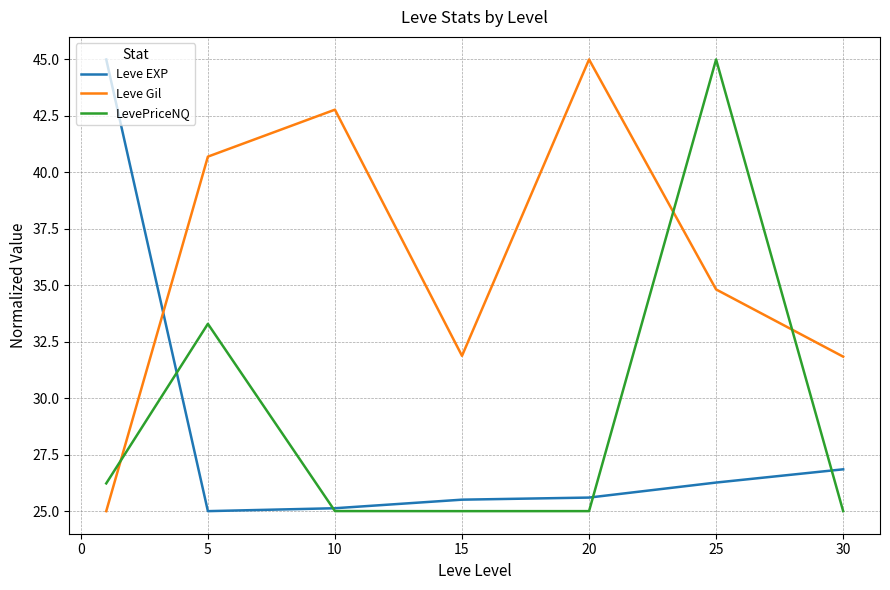

Which series has the largest total across all categories?

Leve Gil